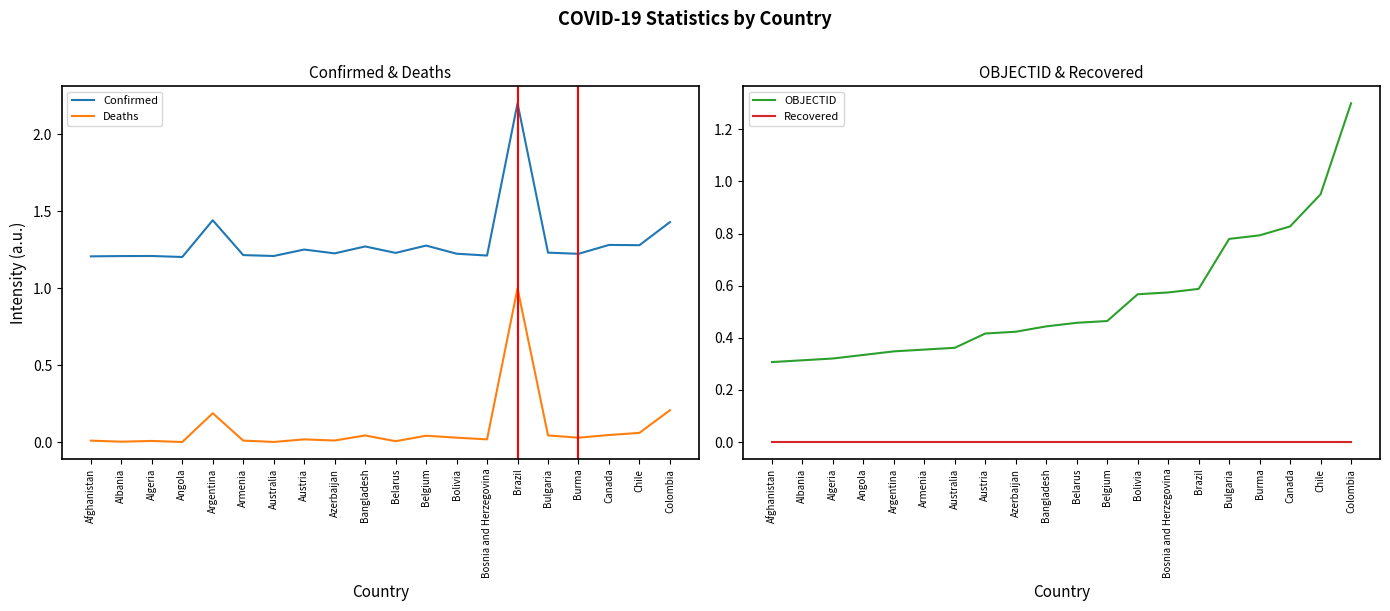

Reading left to right, extract all data points from this chart.

Confirmed: Afghanistan=1.2	Albania=1.2	Algeria=1.2	Angola=1.2	Argentina=1.4	Armenia=1.2	Australia=1.2	Austria=1.3	Azerbaijan=1.2	Bangladesh=1.3	Belarus=1.2	Belgium=1.3	Bolivia=1.2	Bosnia and Herzegovina=1.2	Brazil=2.2	Bulgaria=1.2	Burma=1.2	Canada=1.3	Chile=1.3	Colombia=1.4
Deaths: Afghanistan=0.0	Albania=0.0	Algeria=0.0	Angola=0.0	Argentina=0.2	Armenia=0.0	Australia=0.0	Austria=0.0	Azerbaijan=0.0	Bangladesh=0.0	Belarus=0.0	Belgium=0.0	Bolivia=0.0	Bosnia and Herzegovina=0.0	Brazil=1.0	Bulgaria=0.0	Burma=0.0	Canada=0.0	Chile=0.1	Colombia=0.2
OBJECTID: Afghanistan=0.3	Albania=0.3	Algeria=0.3	Angola=0.3	Argentina=0.3	Armenia=0.4	Australia=0.4	Austria=0.4	Azerbaijan=0.4	Bangladesh=0.4	Belarus=0.5	Belgium=0.5	Bolivia=0.6	Bosnia and Herzegovina=0.6	Brazil=0.6	Bulgaria=0.8	Burma=0.8	Canada=0.8	Chile=1.0	Colombia=1.3
Recovered: Afghanistan=0.0	Albania=0.0	Algeria=0.0	Angola=0.0	Argentina=0.0	Armenia=0.0	Australia=0.0	Austria=0.0	Azerbaijan=0.0	Bangladesh=0.0	Belarus=0.0	Belgium=0.0	Bolivia=0.0	Bosnia and Herzegovina=0.0	Brazil=0.0	Bulgaria=0.0	Burma=0.0	Canada=0.0	Chile=0.0	Colombia=0.0